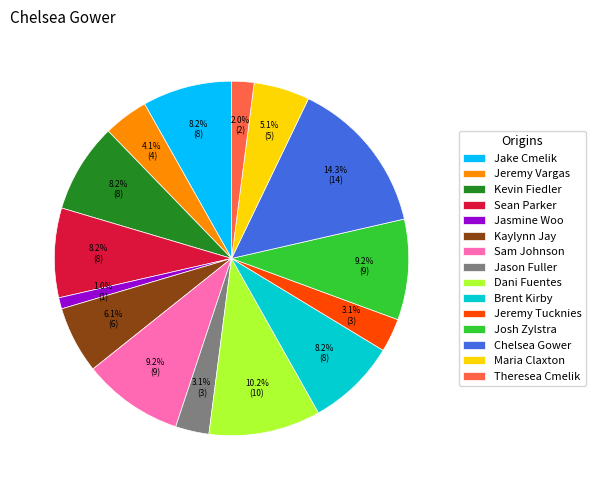

To the nearest percent, what percentage of the pie is Kevin Fiedler?

8%